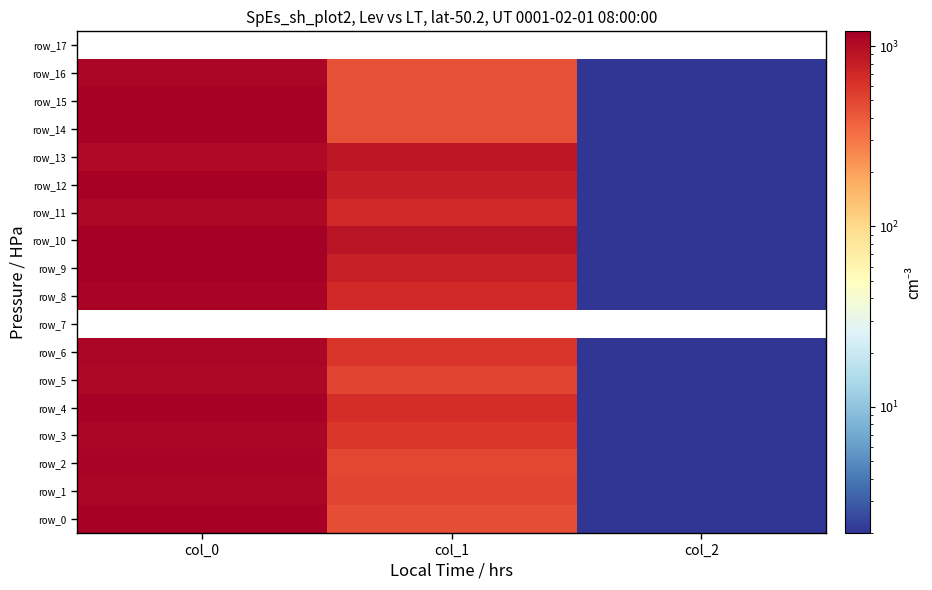

Which category has the highest value in the row_8 series?

col_0